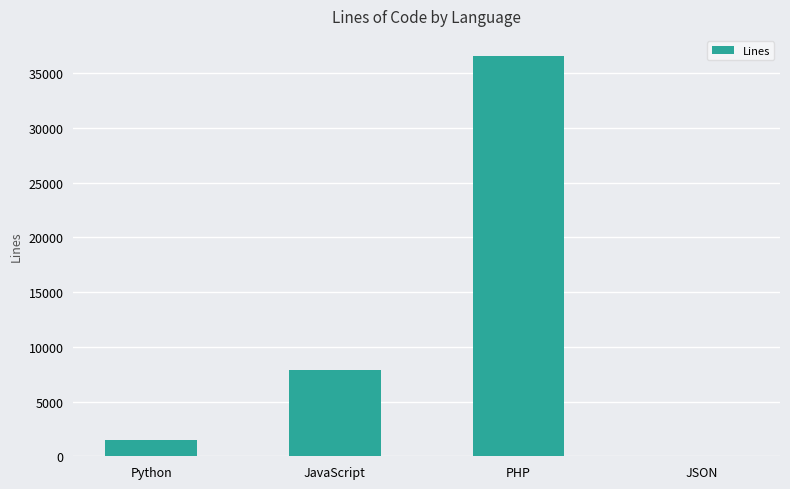

The value at JavaScript is 13008. True or false?

False